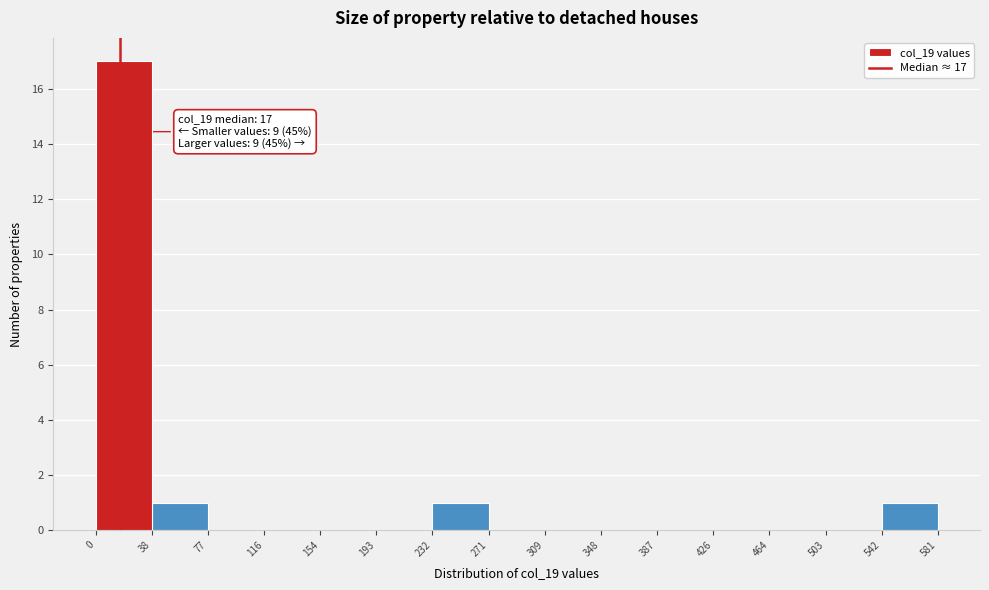

Which range on the x-axis has the tallest bar?

0 to 38